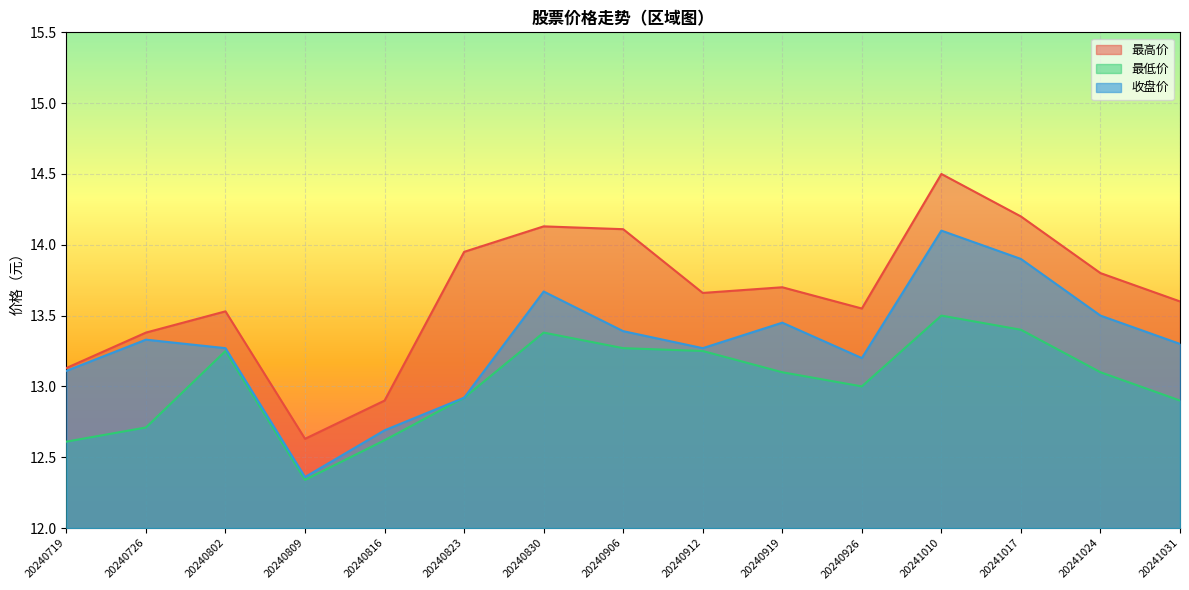

Is it true that 收盘价 equals 13.3 at 20241031?

True